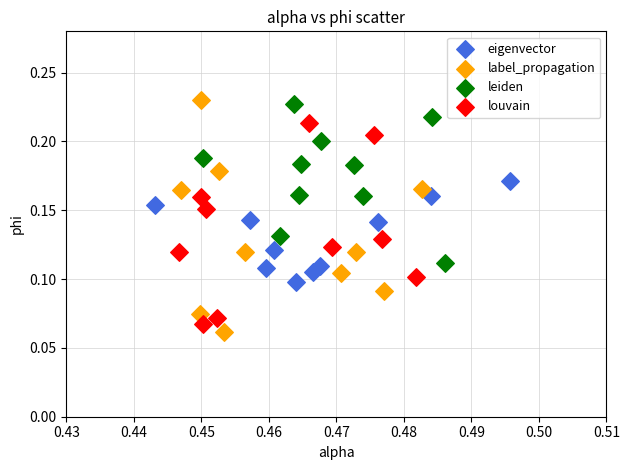

Which series reaches the maximum Y coordinate?

label_propagation